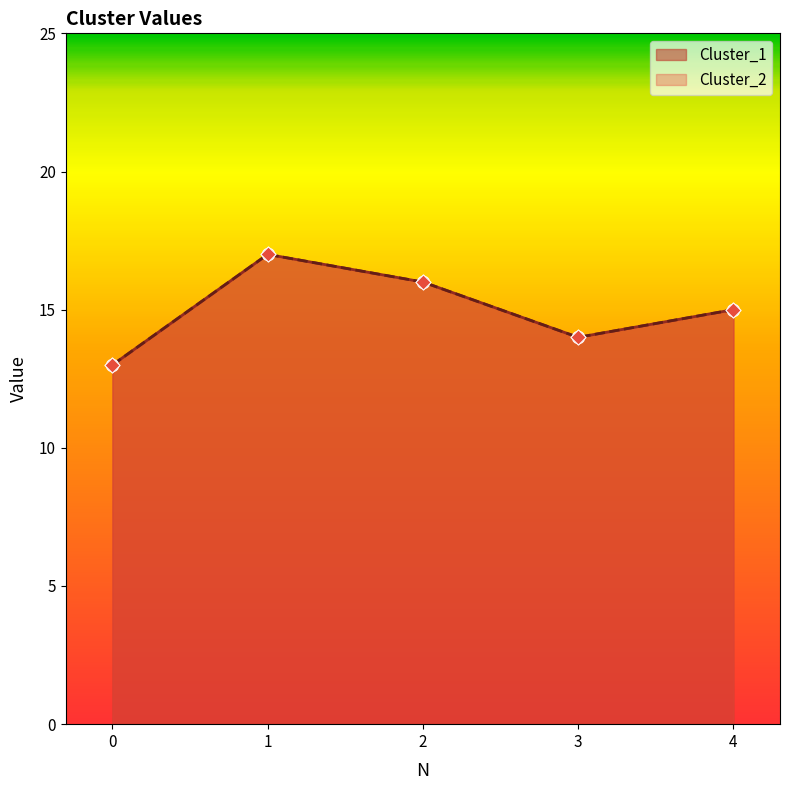

At which category is the sum across all series the highest?

1